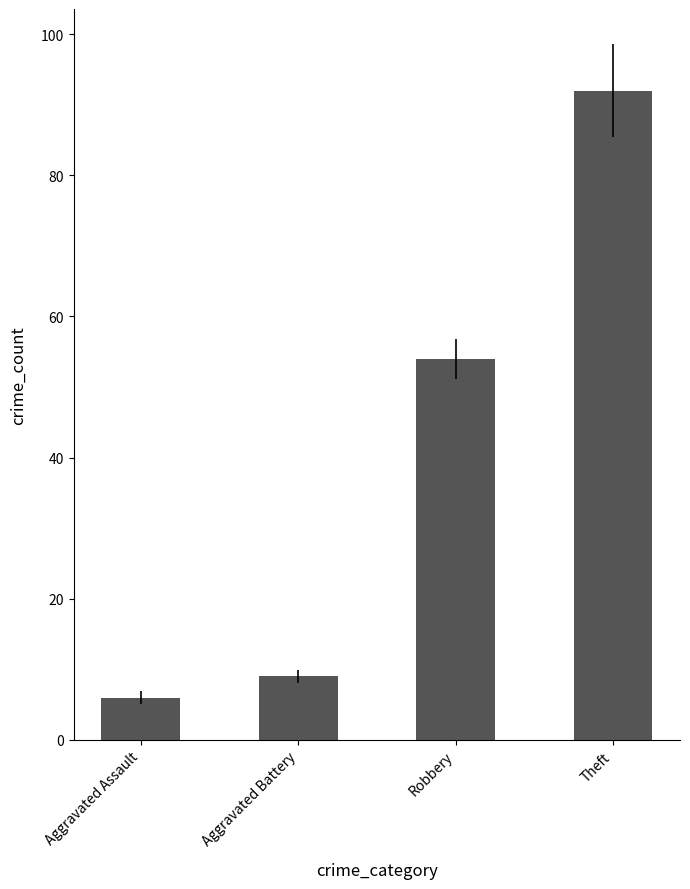

List the labels in order of value, largest first.

Theft, Robbery, Aggravated Battery, Aggravated Assault